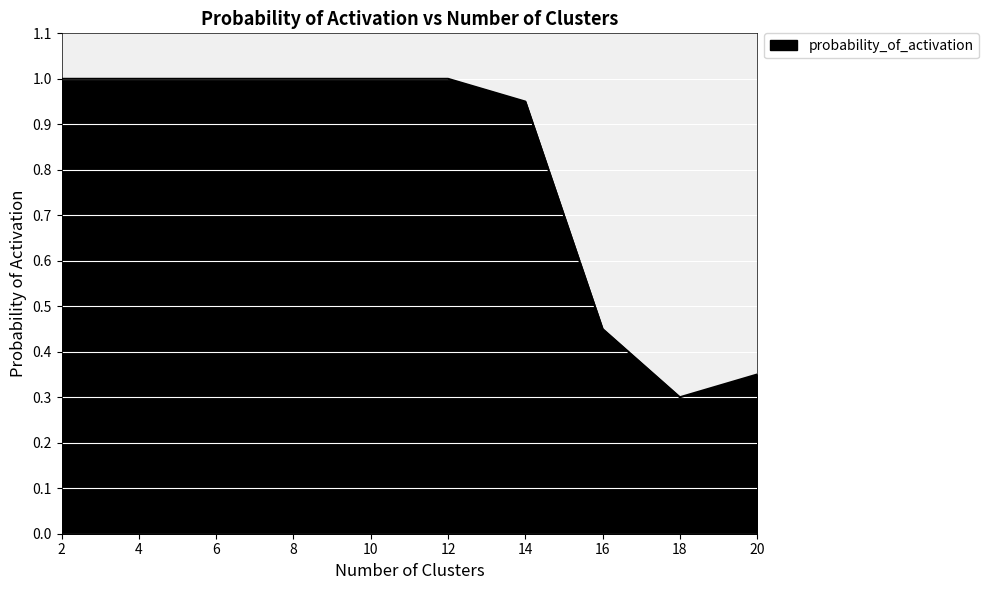

What is the difference between the maximum and minimum values?

0.7